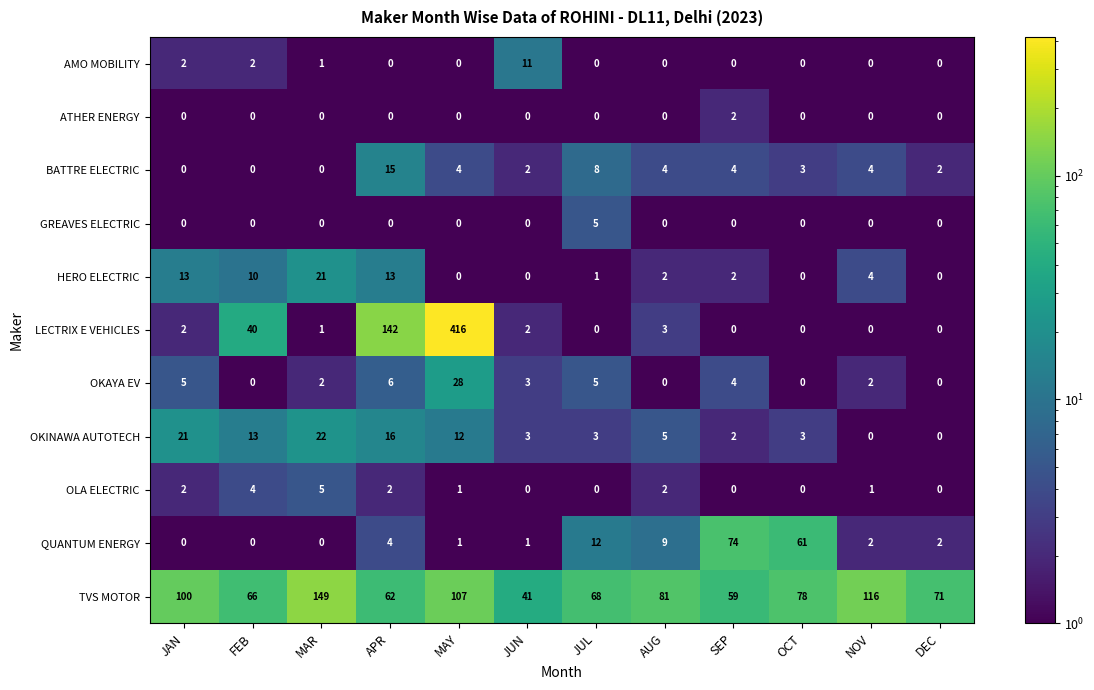

How many positive values does the HERO ELECTRIC series have?

8